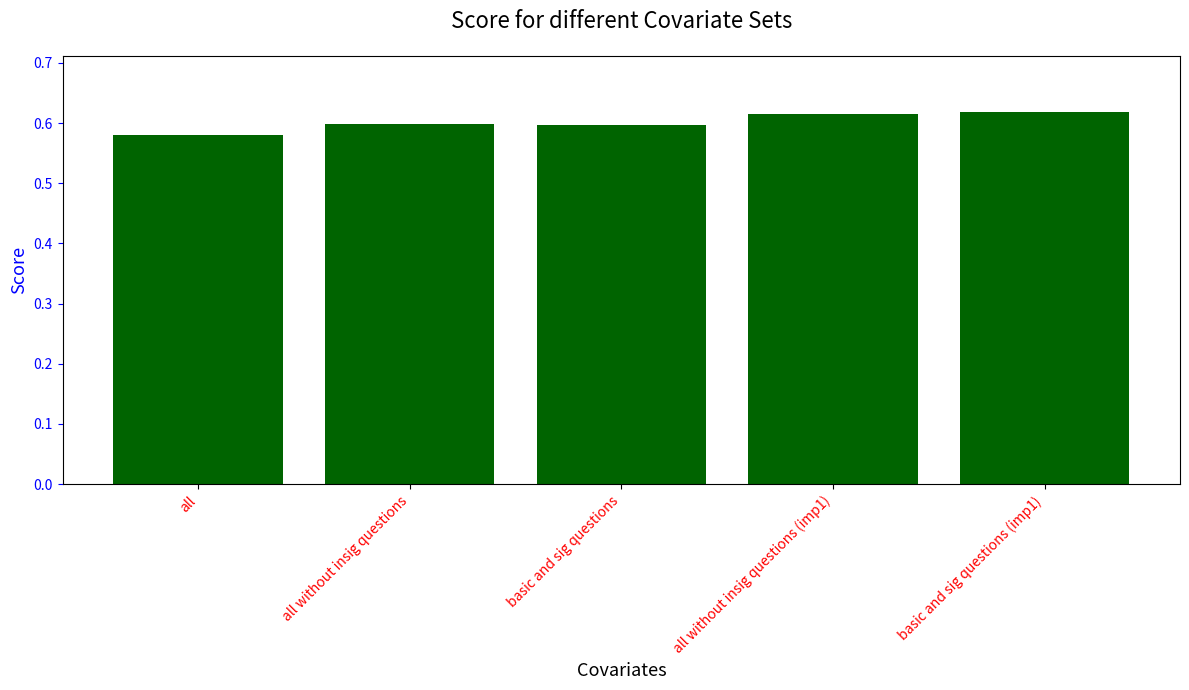

Where is the data nearest to the value 0?

all